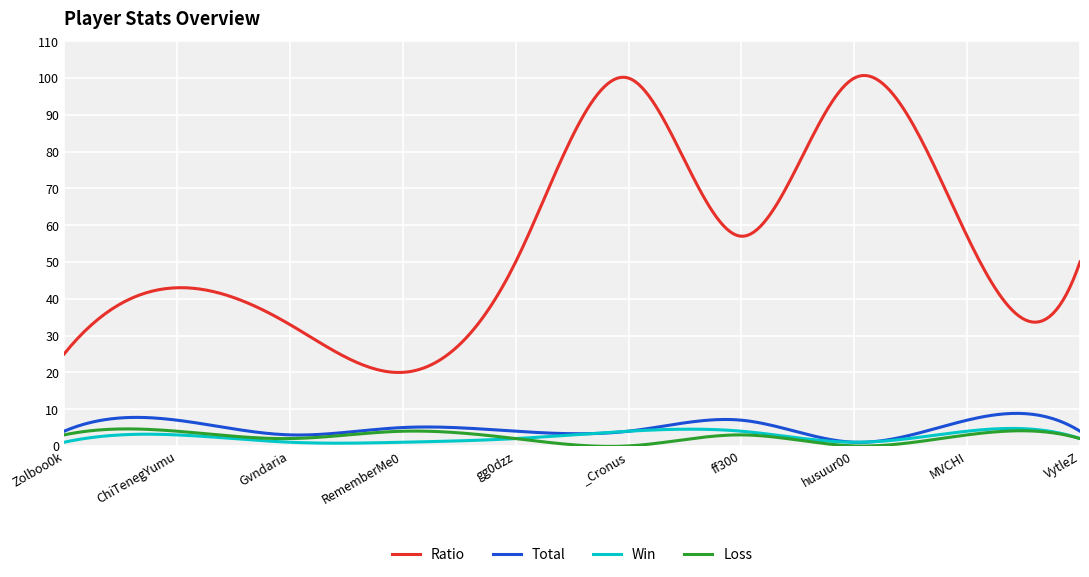

True or false: Ratio and Total intersect in this chart.

False